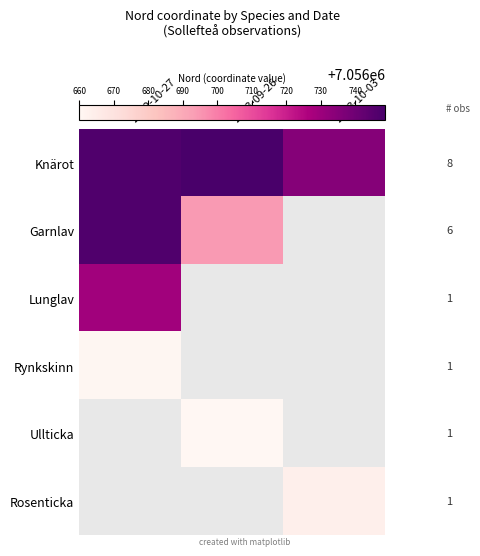

Which series has the widest spread of values?

Garnlav